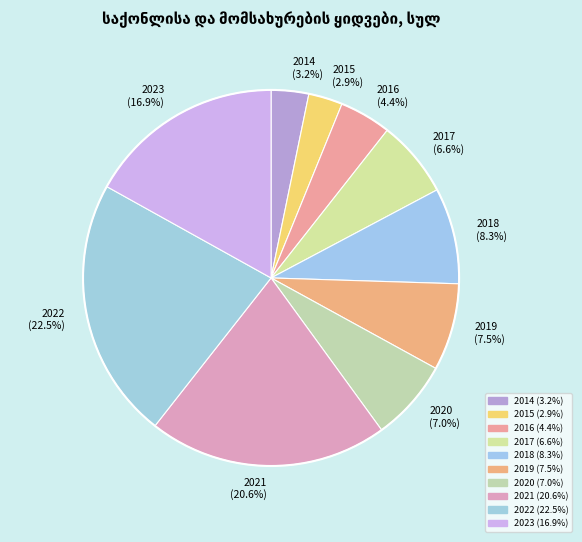

How much of the chart is everything except 2020 (7.0%)?

93.0%